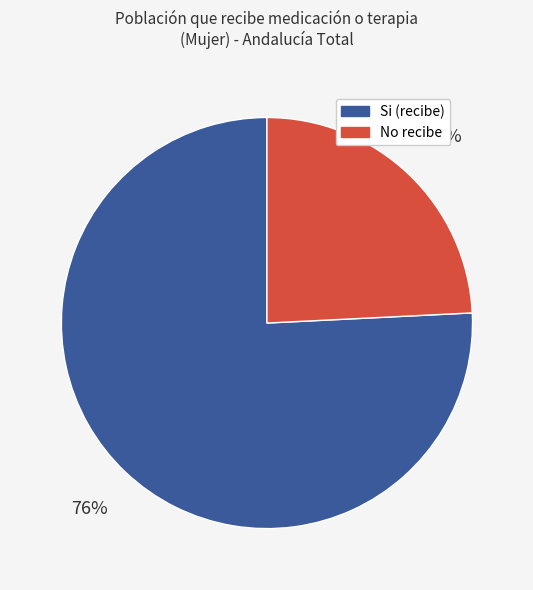

Is there a majority slice in this chart?

Yes